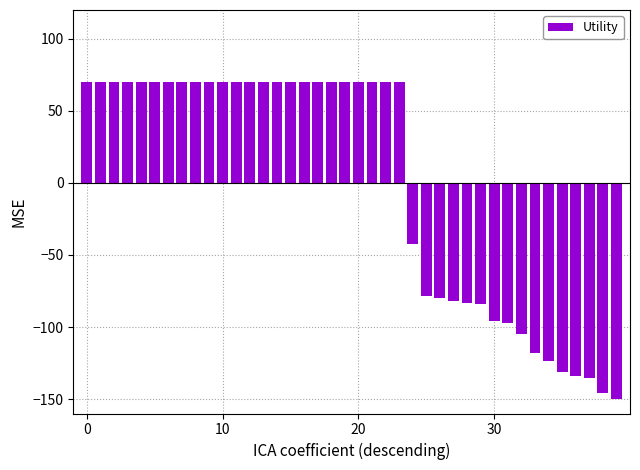

What is the smallest value displayed?

-150.0